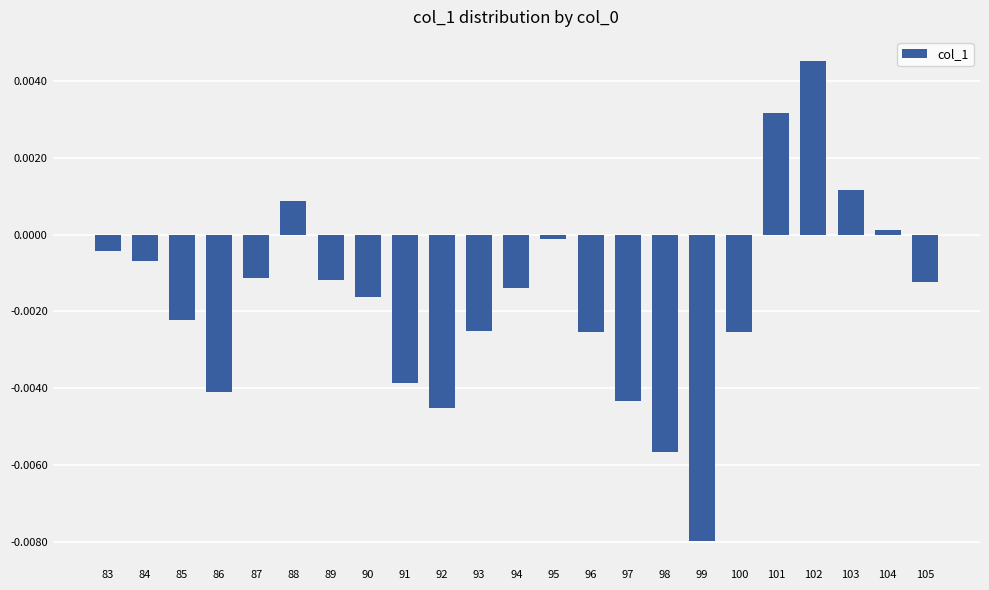

Which label corresponds to the smallest value in the chart?

99